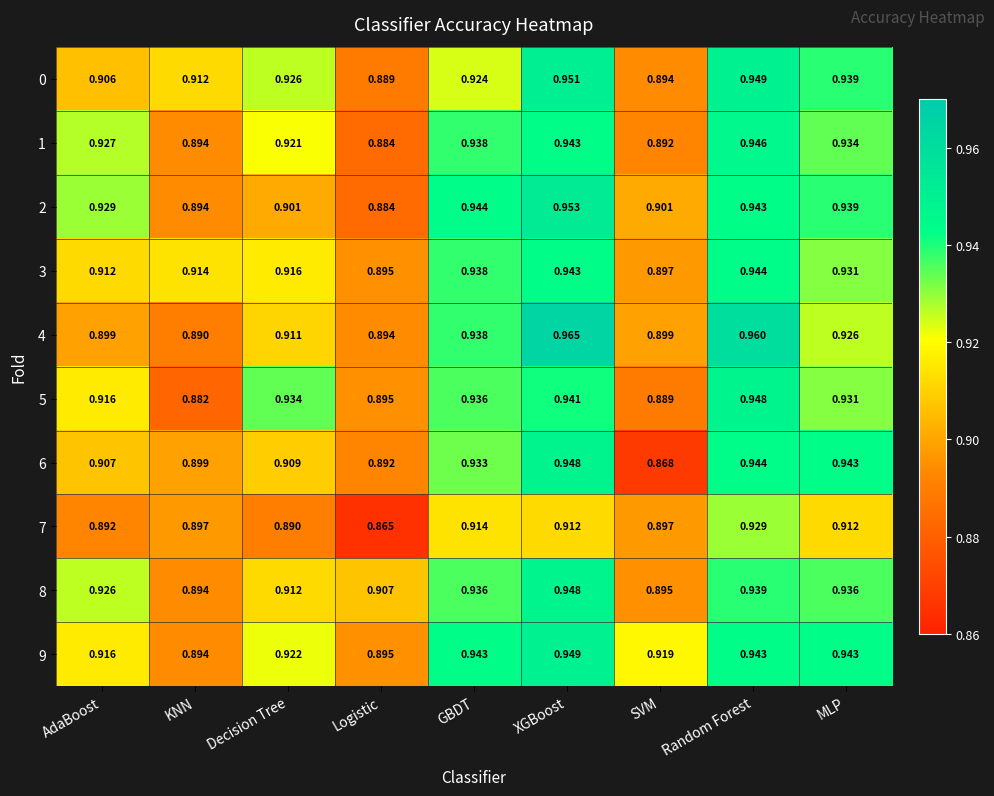

Where is 3 nearest to the value 0?

Logistic